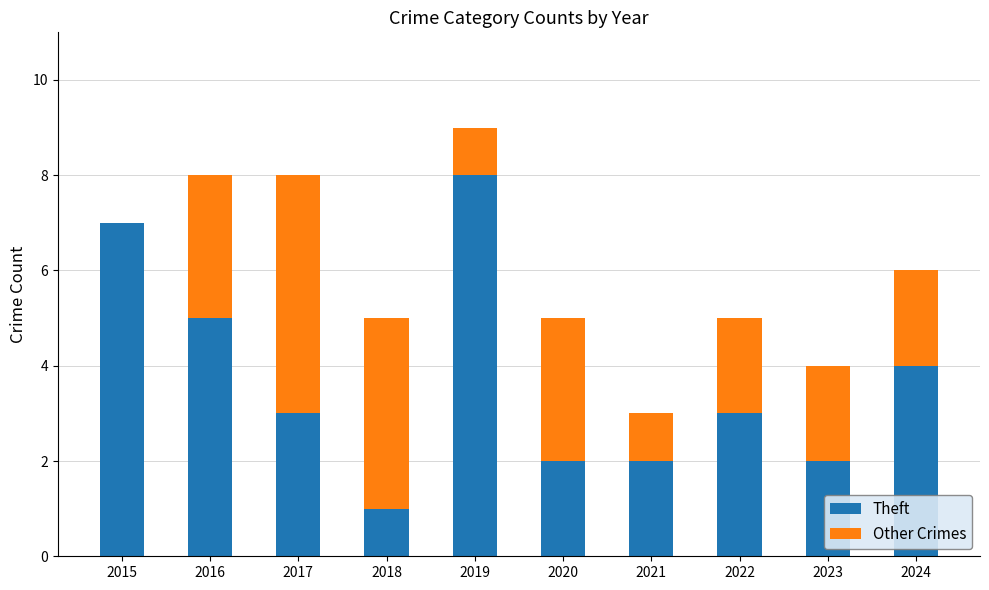

What is the sum of the Theft values at 2018 and 2015?

8